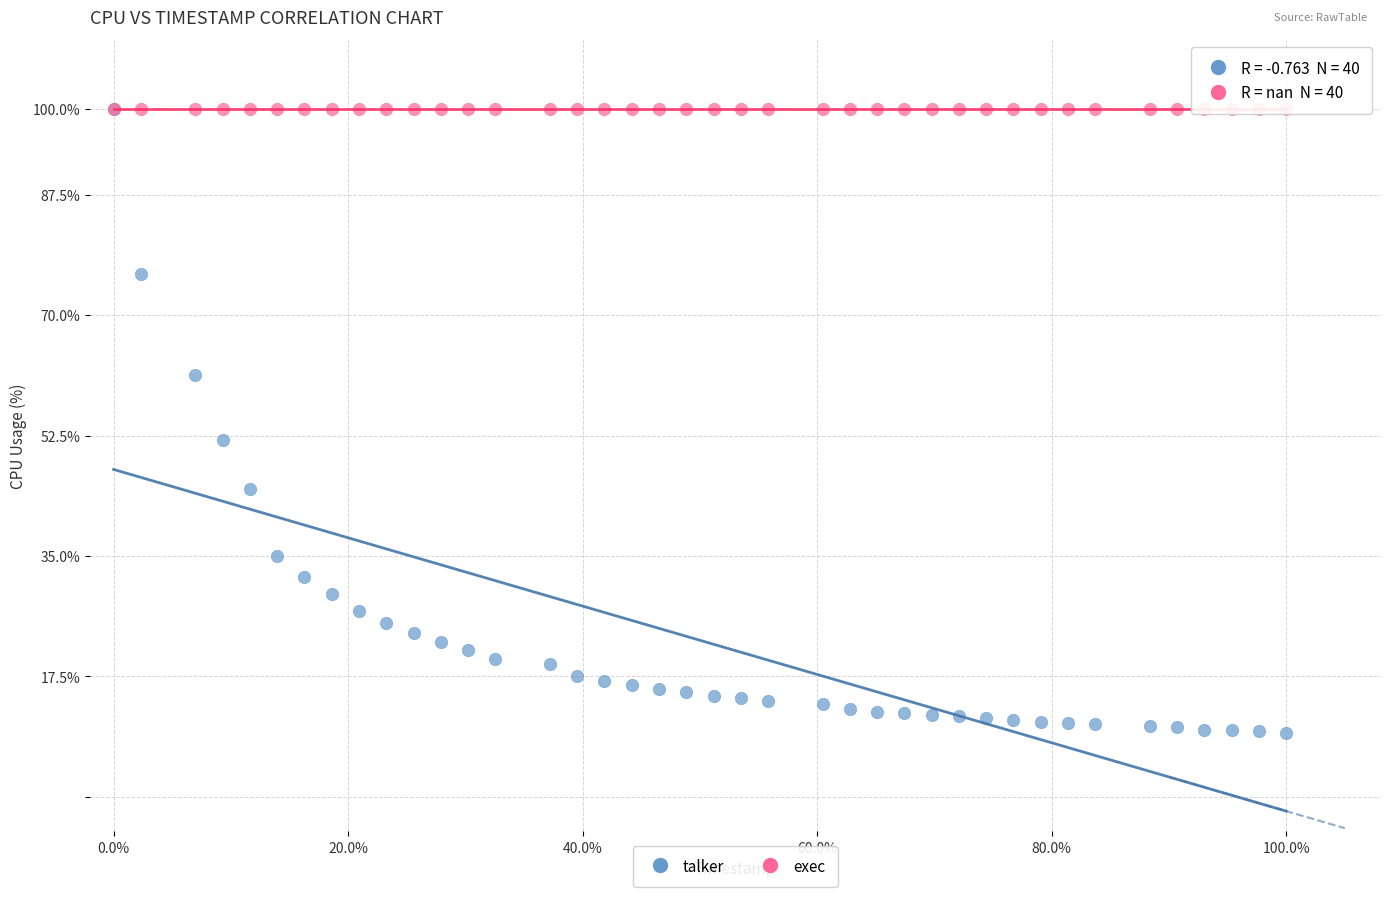

Across all series, what Y value is closest to 54?

51.9